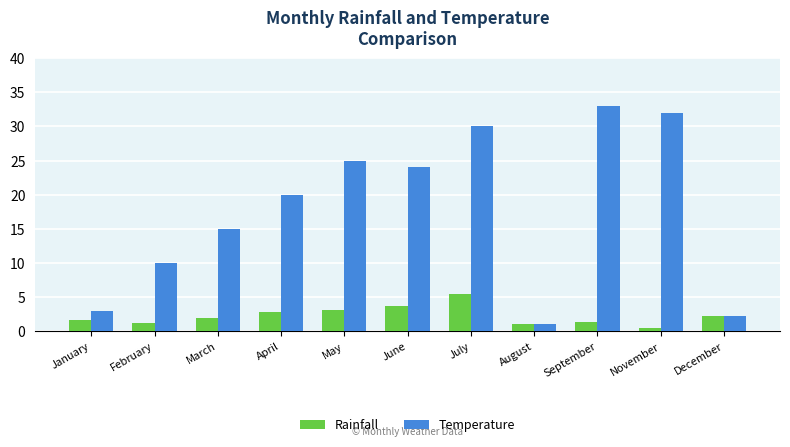

What value does the Temperature series have at August?

1.0